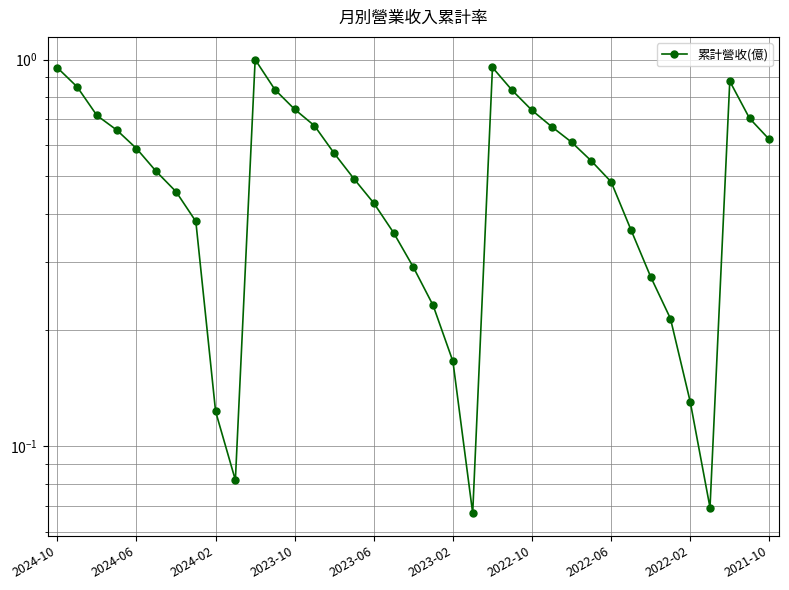

Where is the data nearest to the value 0?

21